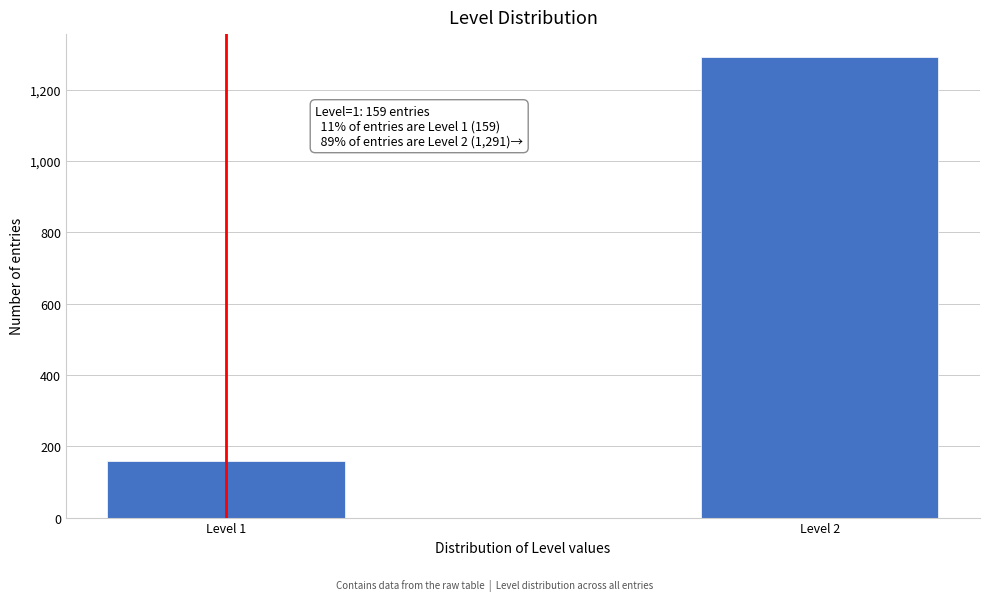

Reading left to right, what are all the values shown in this chart?

159	1291